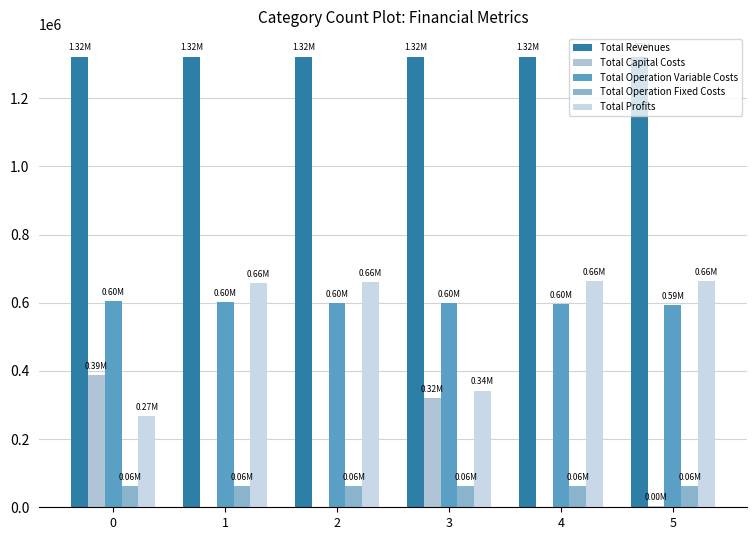

At which label does Total Profits first exceed 660791?

2